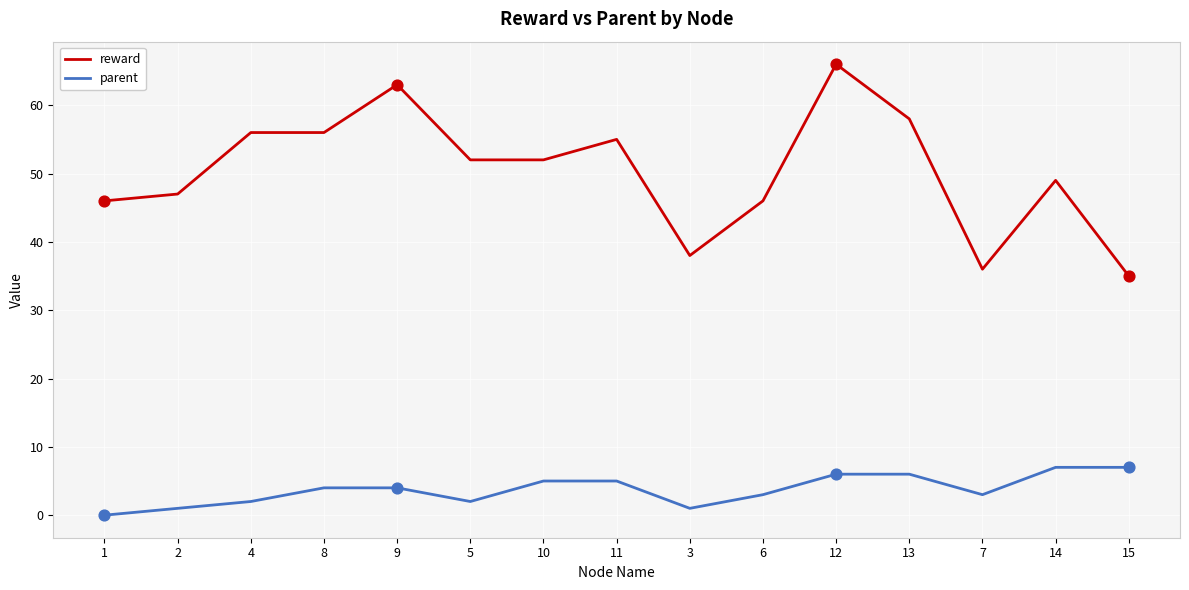

Is the value of reward at 8 greater than the value of parent at 1?

Yes